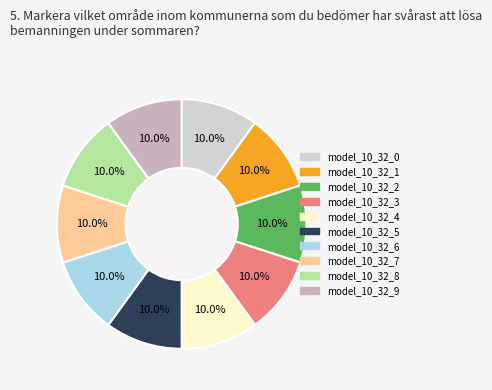

How many slices are in this pie chart?

10